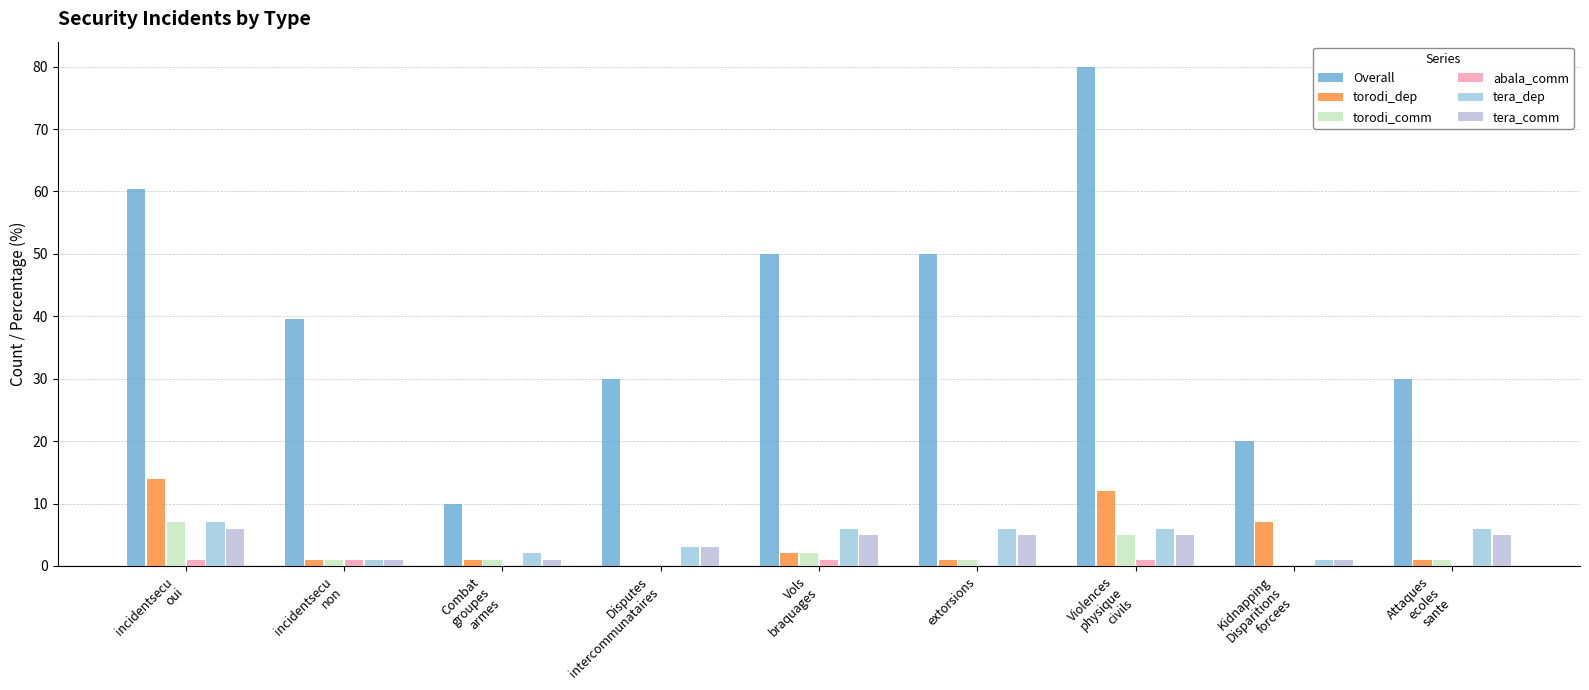

What is the total value across all series at Vols
braquages?

66.0